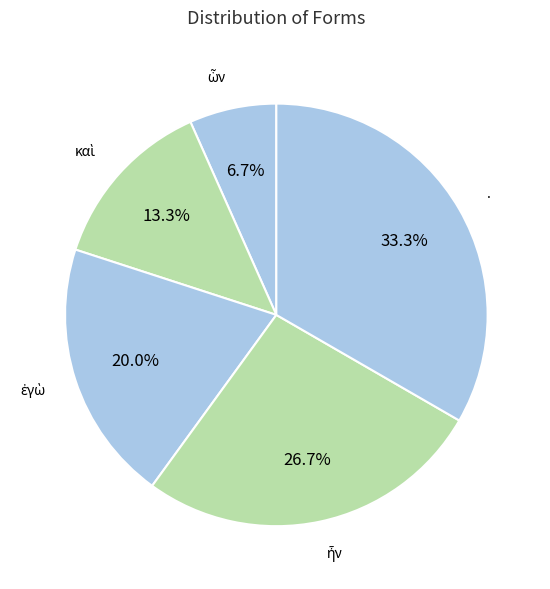

What is the largest slice in the pie chart?

.